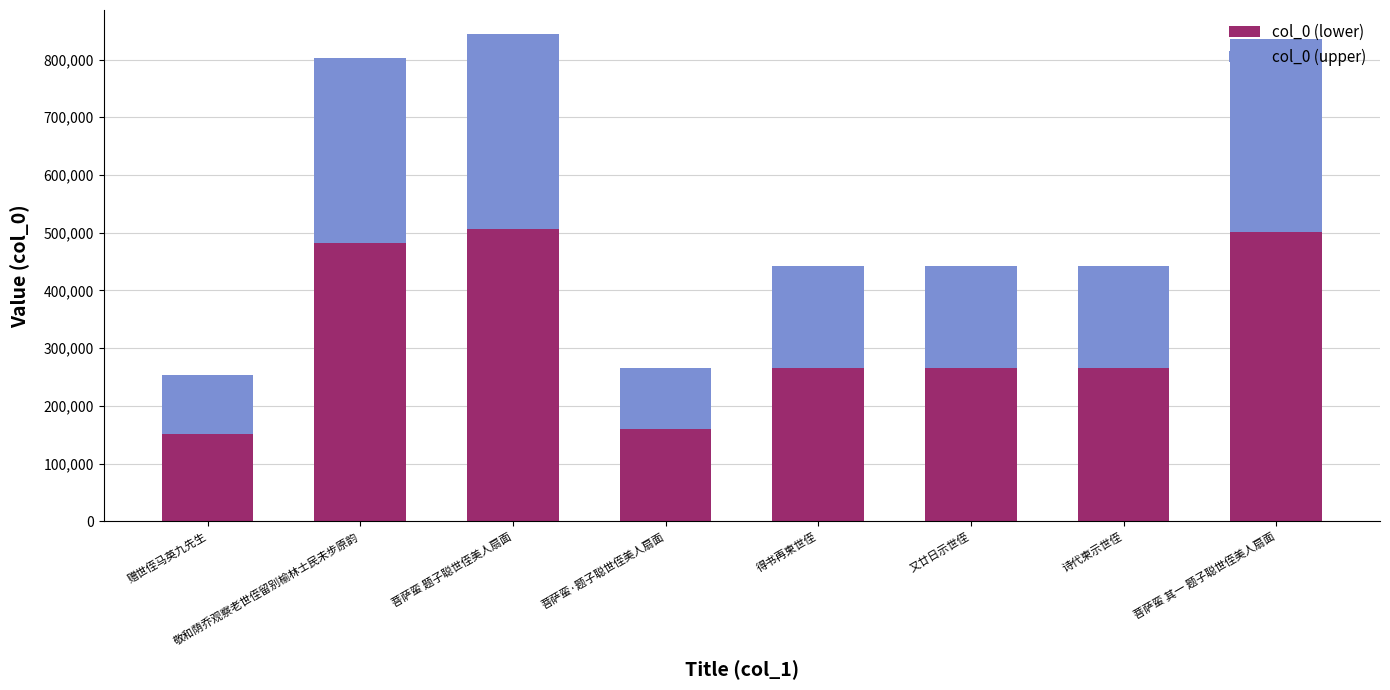

Is it true that col_0 (lower) equals 233010 at 赠世侄马英九先生?

False